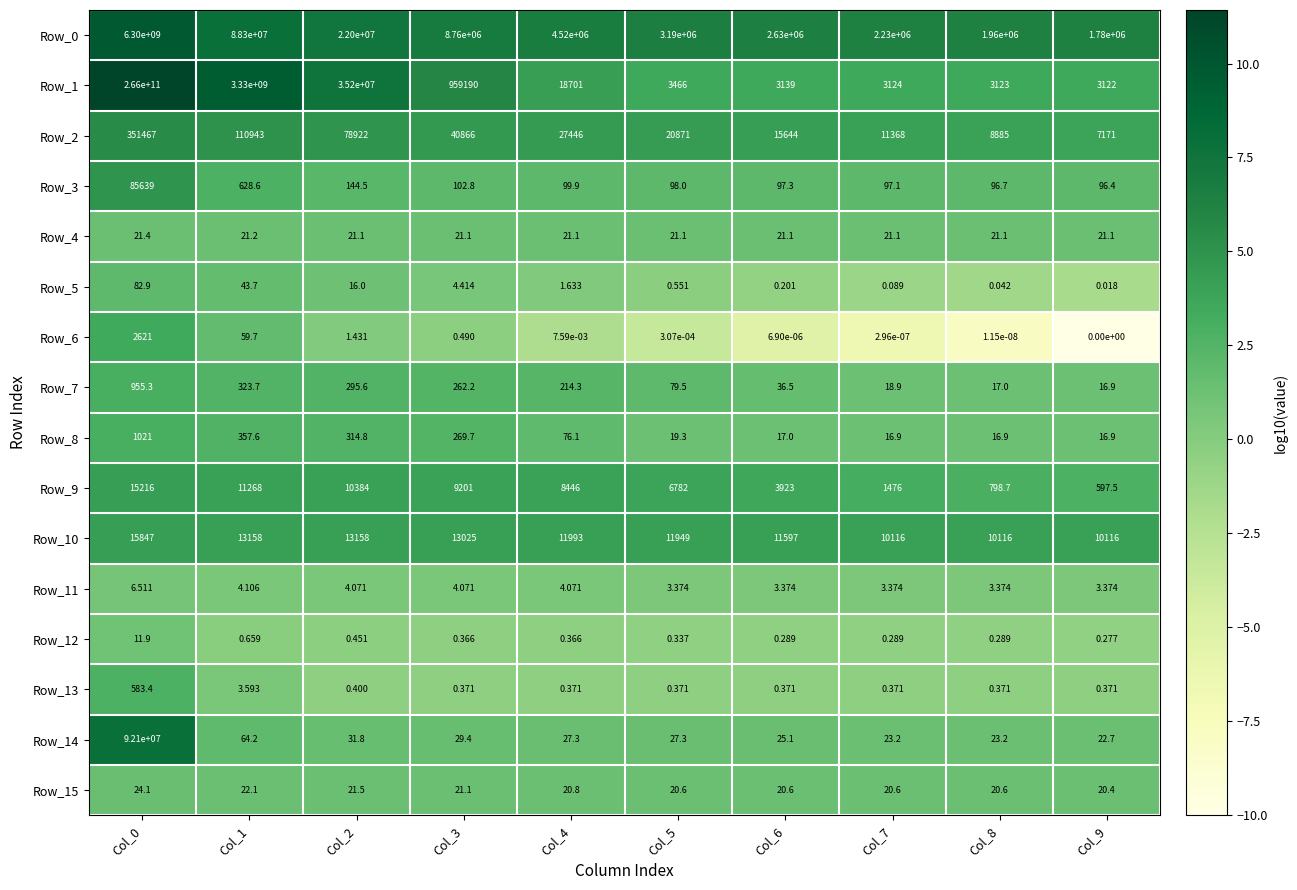

Is the value of Row_3 at Col_1 greater than the value of Row_9 at Col_4?

No